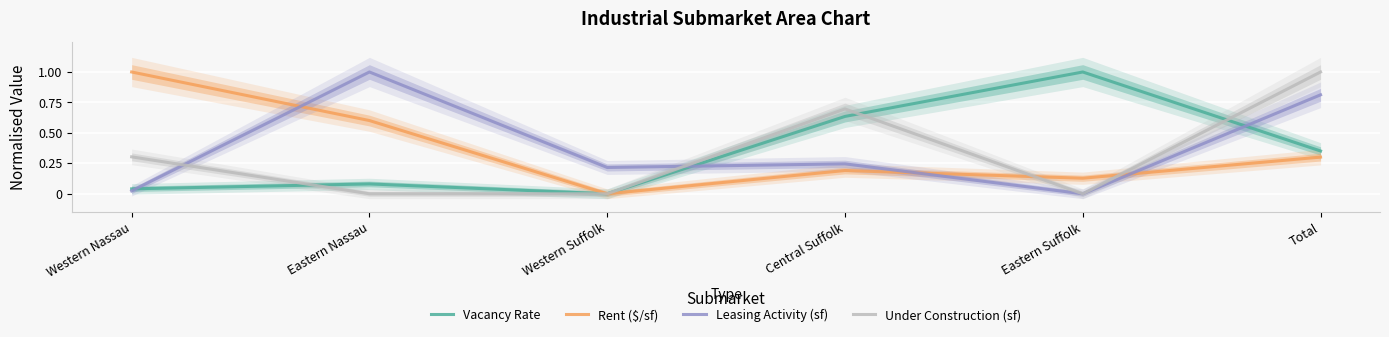

Rank the series by their average value, from lowest to highest.

Under Construction (sf), Vacancy Rate, Rent ($/sf), Leasing Activity (sf)